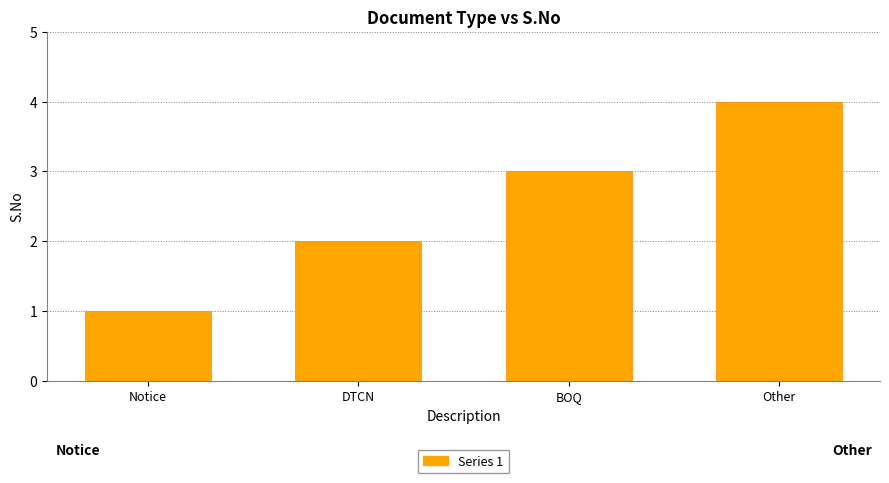

What is the difference between the second highest and second lowest values?

1